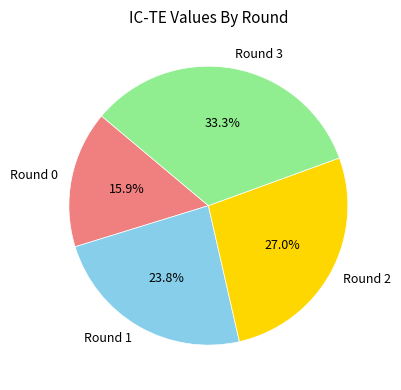

How many slices are in this pie chart?

4